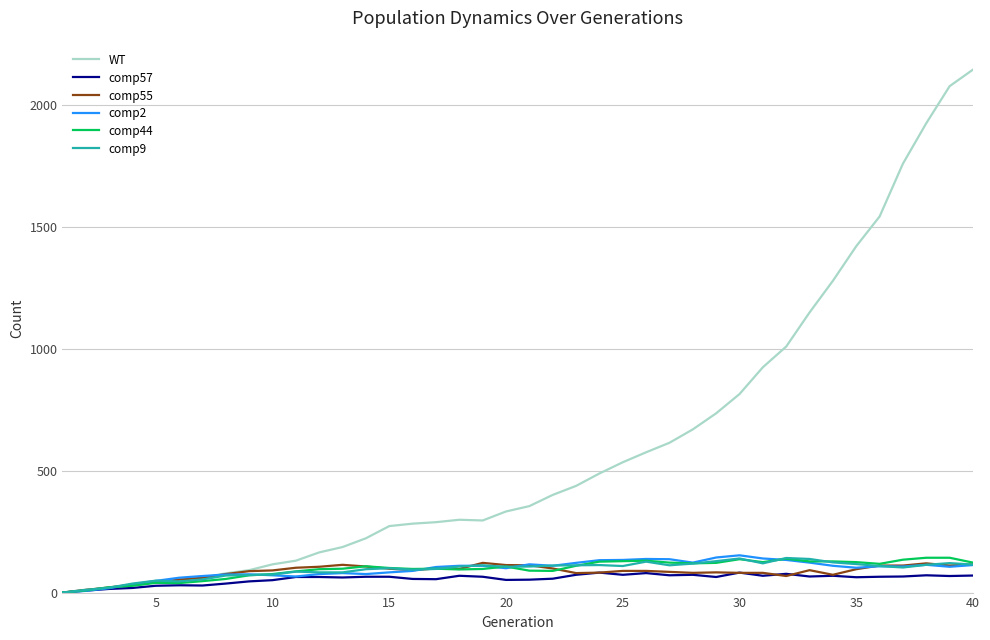

Which series has the largest total across all categories?

WT